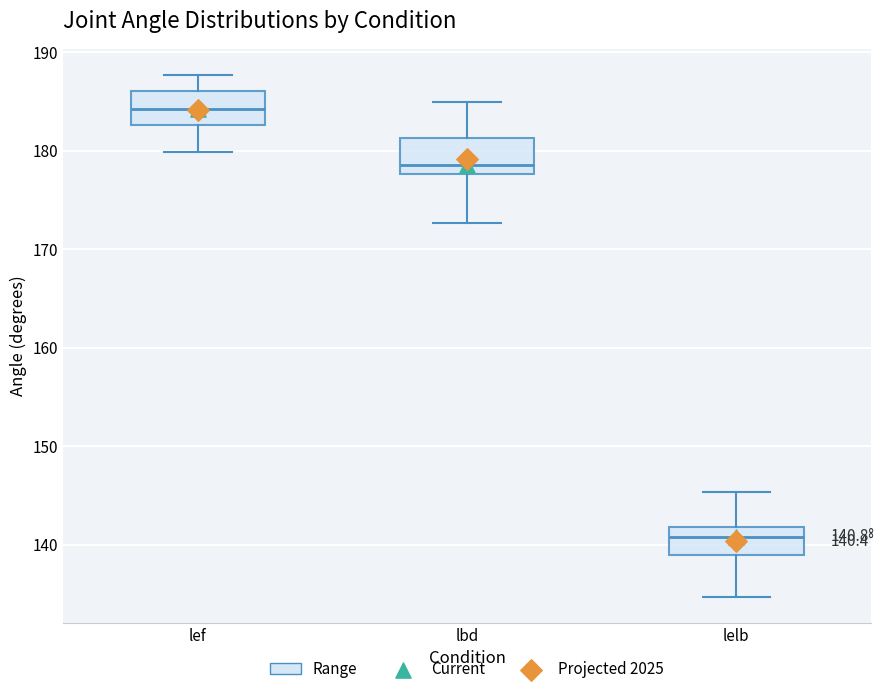

Which box has the highest median line?

lef